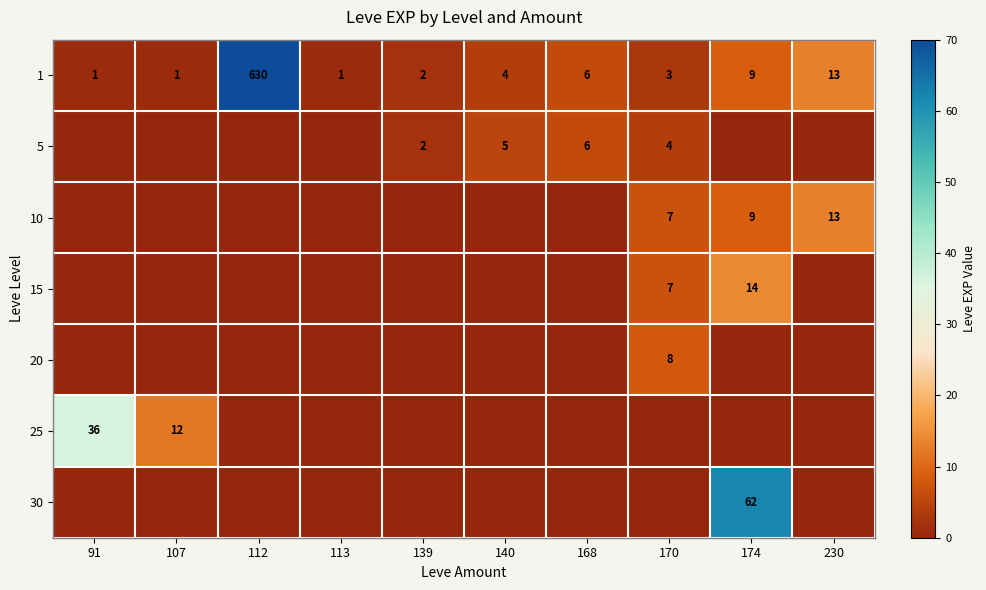

Which has a higher value, 139 or 170?

170